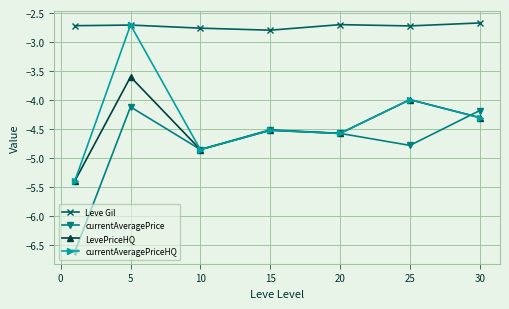

True or false: currentAveragePrice and Leve Gil cross at least once.

False